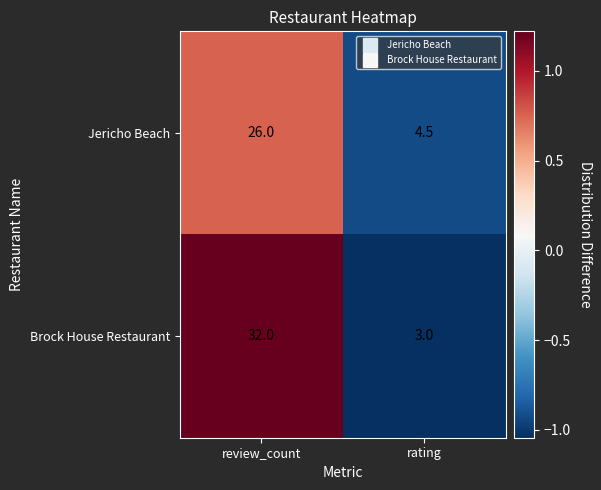

What is the sum of the Jericho Beach values at rating and review_count?

30.5